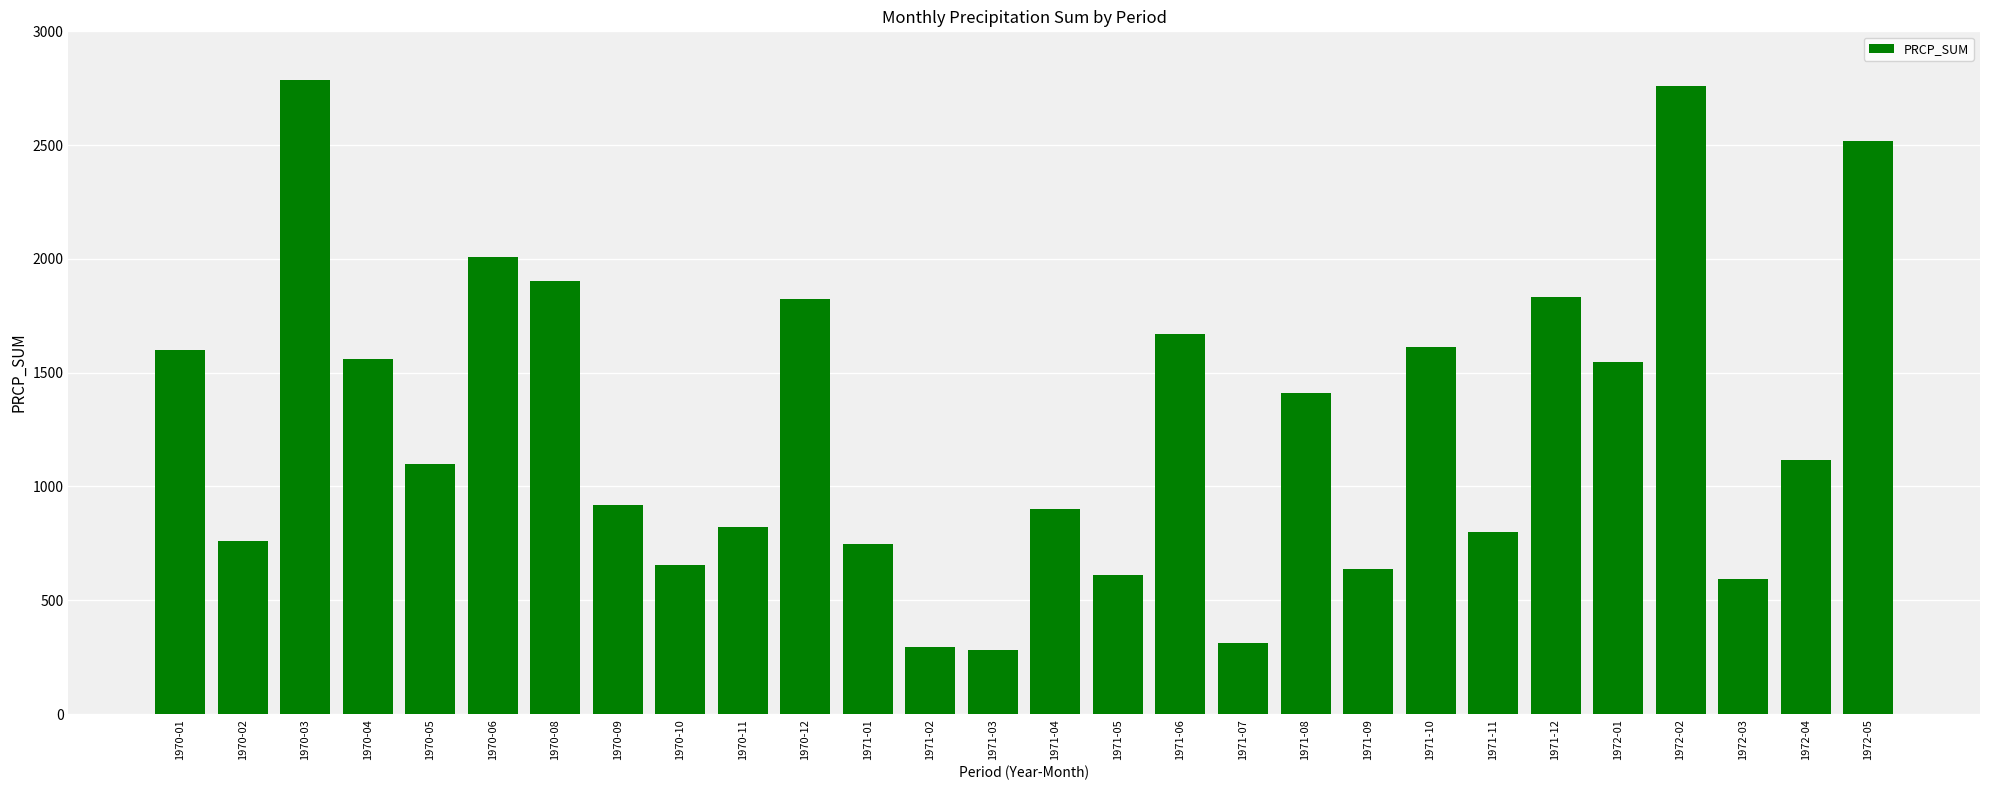

Which category has the highest value across all series?

1970-03